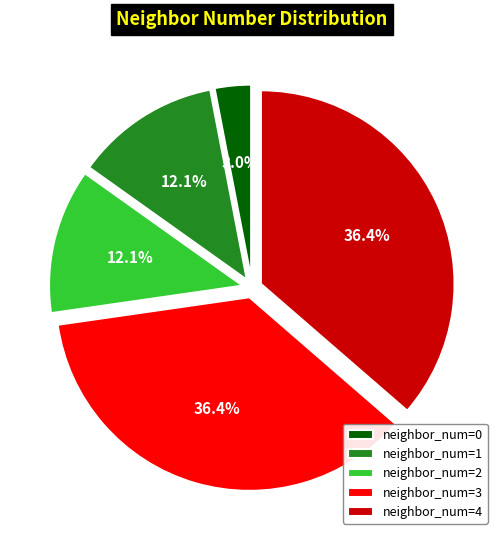

Which slice is the smallest?

neighbor_num=0